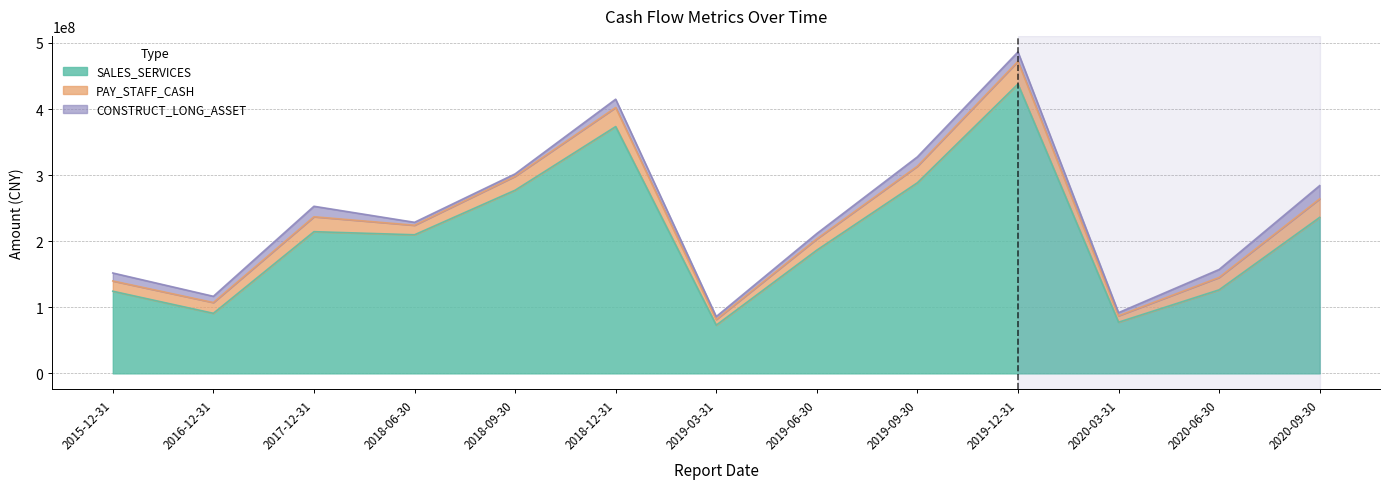

What is the difference between the maximum and minimum values in the SALES_SERVICES series?

364854191.1